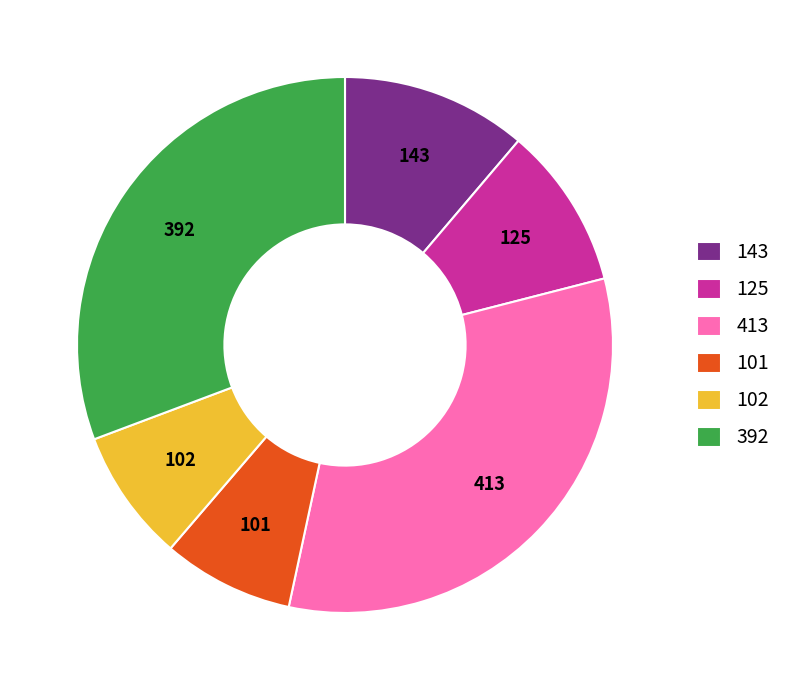

Is 102 the majority of the pie?

No